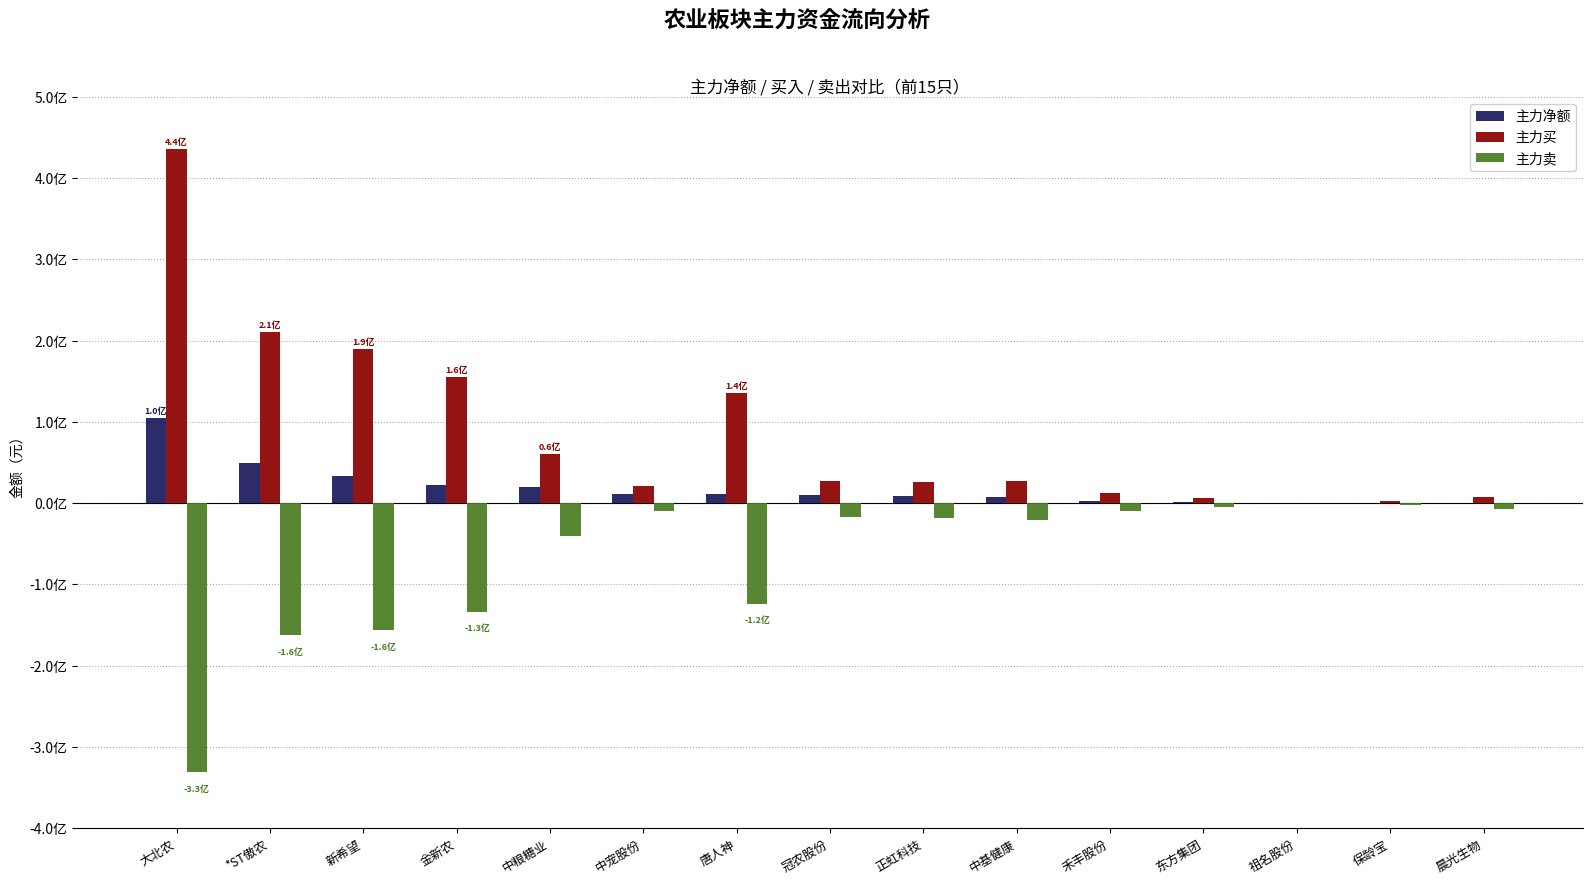

Are the bars horizontal?

No